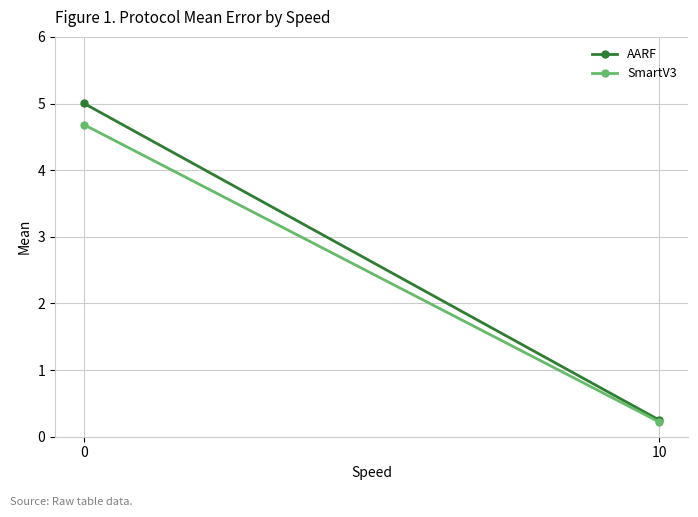

Which series changed the most between 0 and 10?

AARF